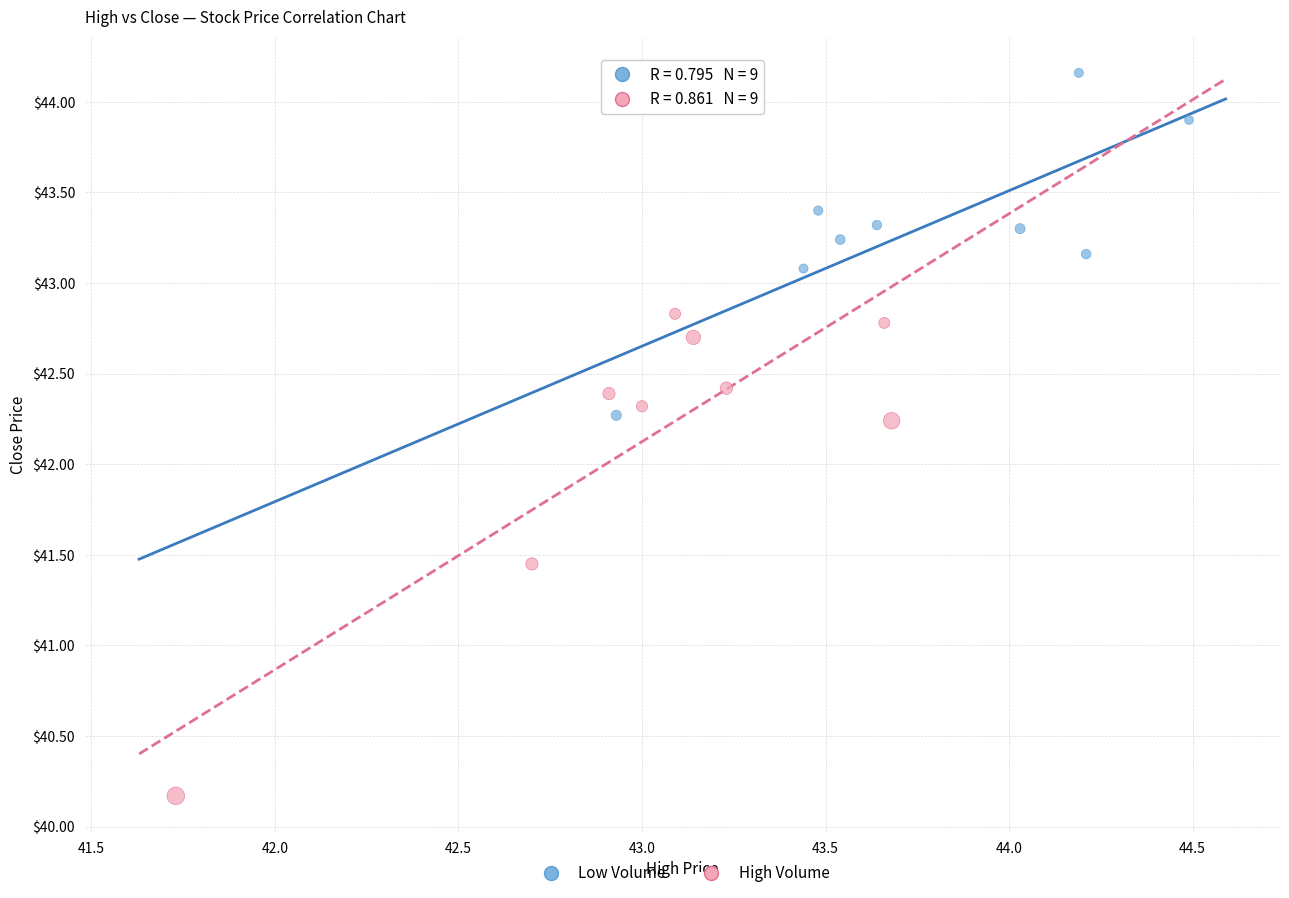

Which series reaches the minimum Y coordinate?

High Volume